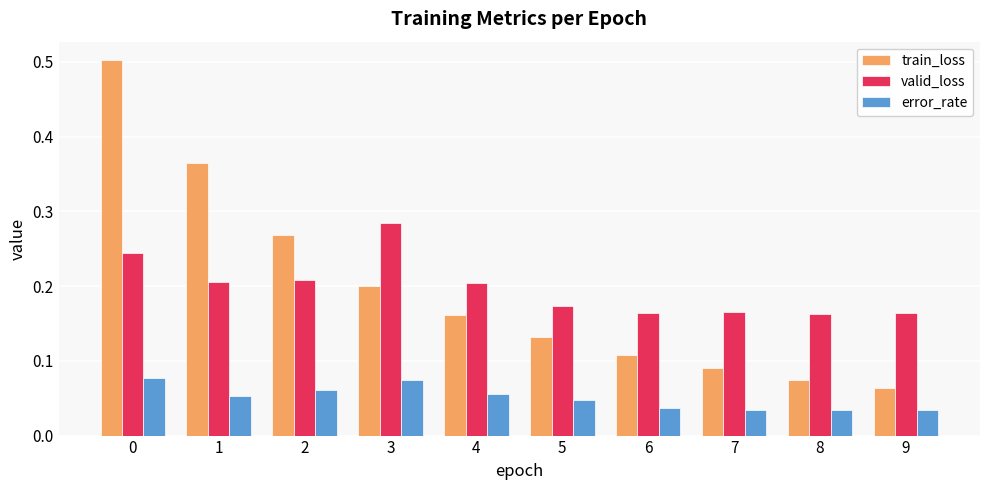

Which series changed the most between 8 and 9?

train_loss